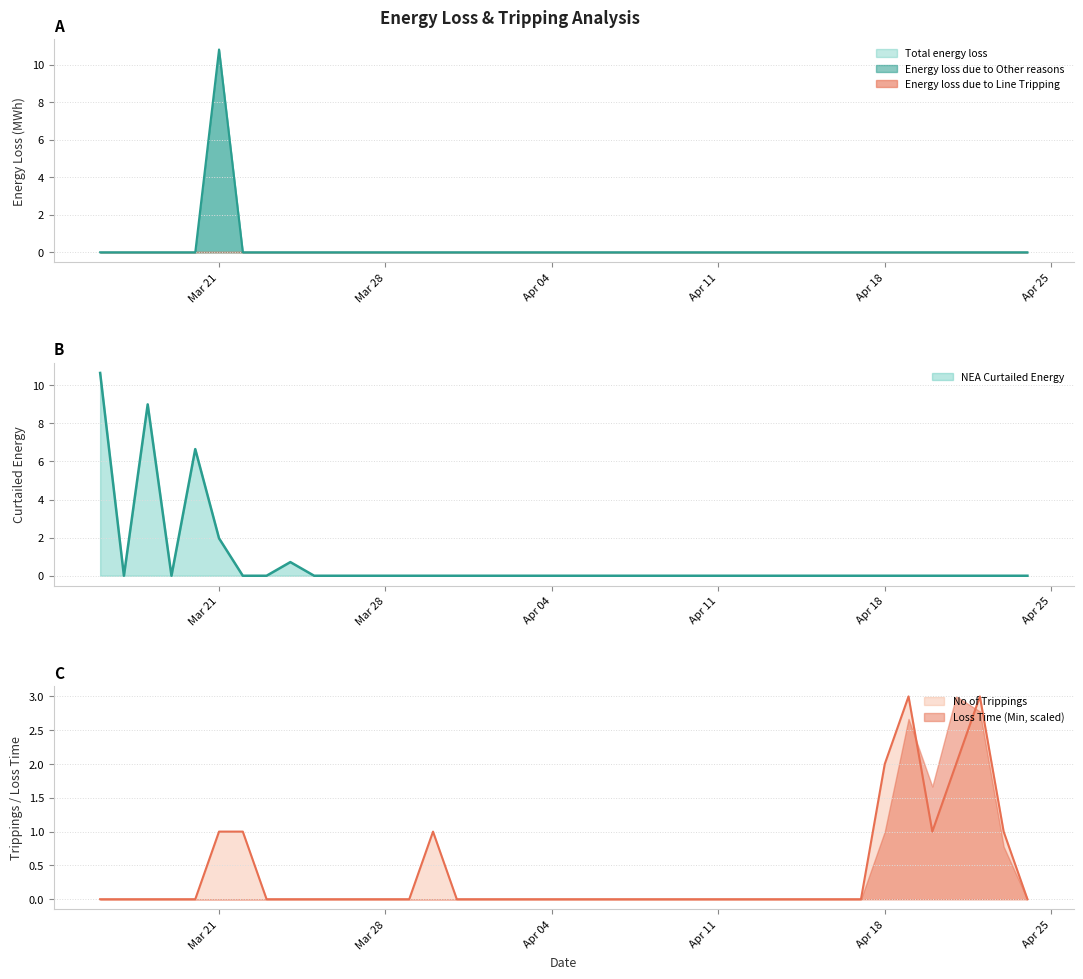

True or false: Total energy loss has more than 1 points higher than both neighbors.

False